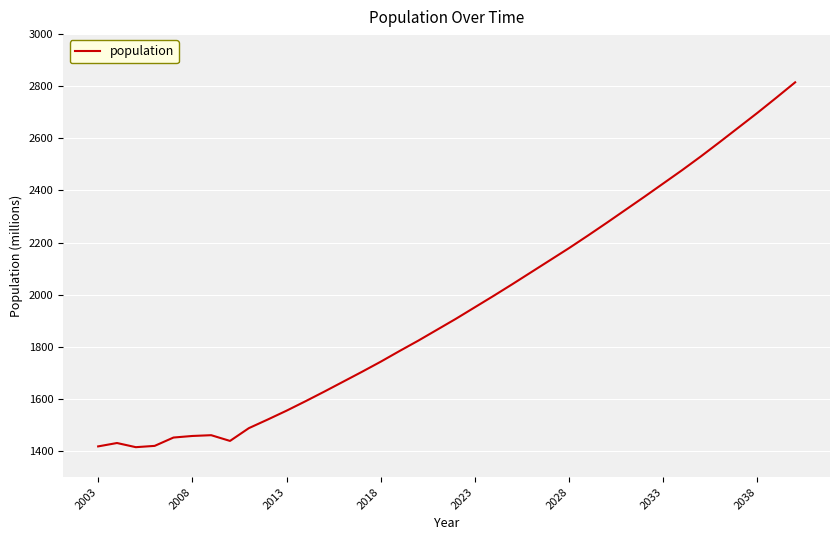

What is the maximum value shown in the chart?

2815